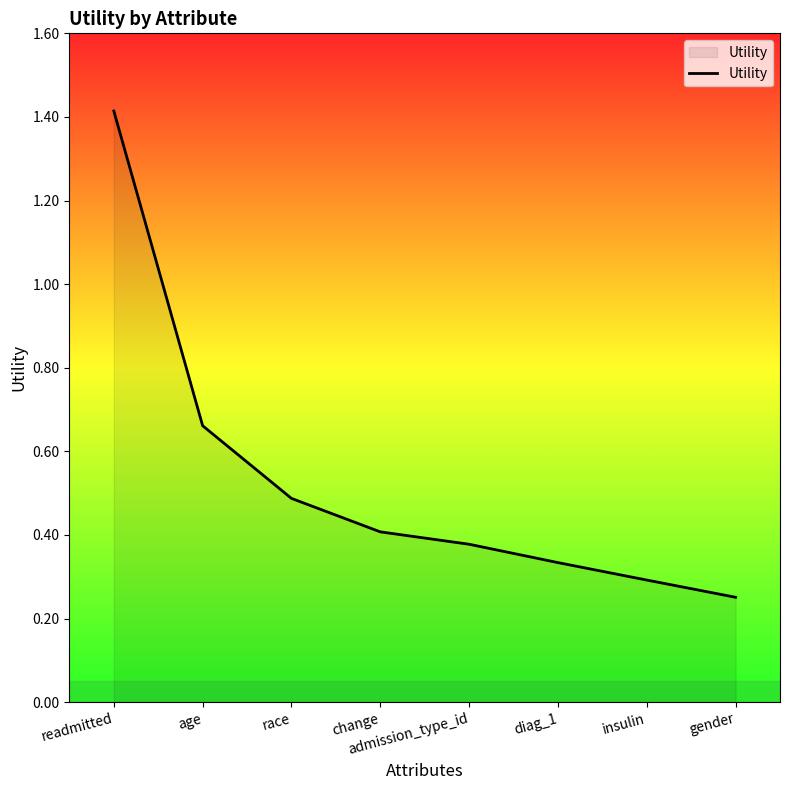

What is the change in value from age to diag_1?

-0.3